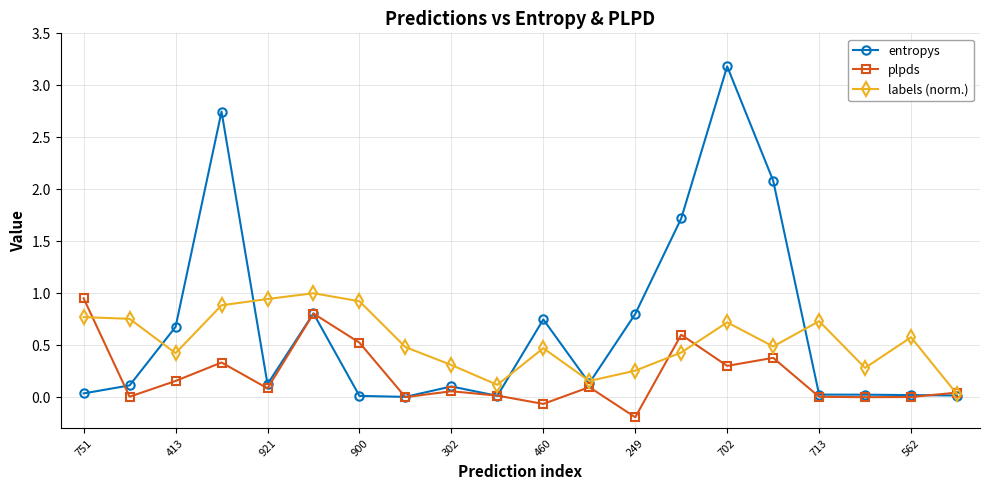

What is the maximum value for entropys?

3.2